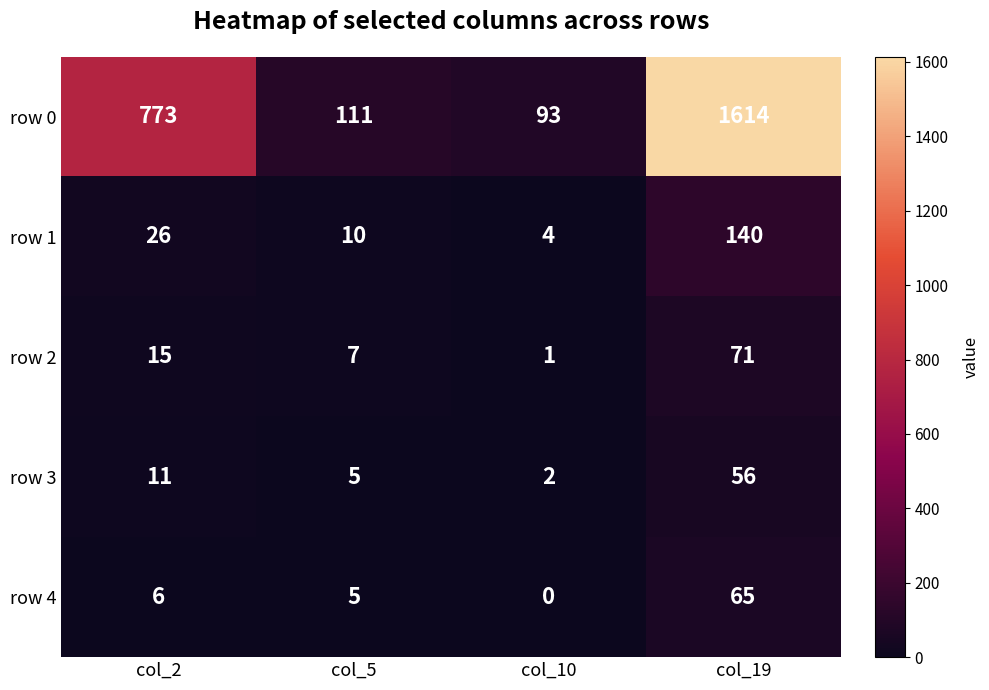

What is the highest value of the row 2 series?

71